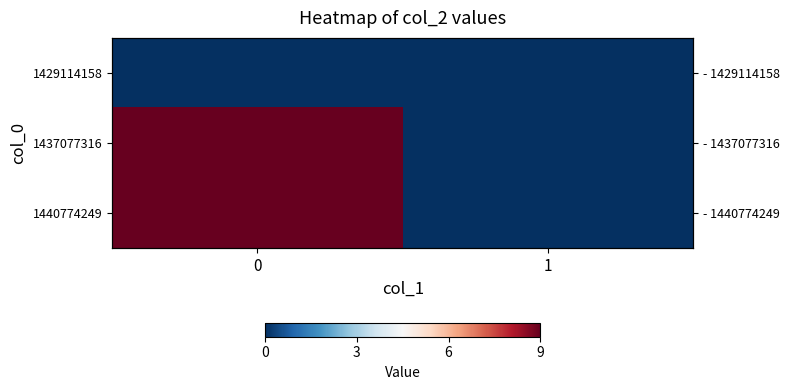

The value of row_1 at 1 is 0. True or false?

True